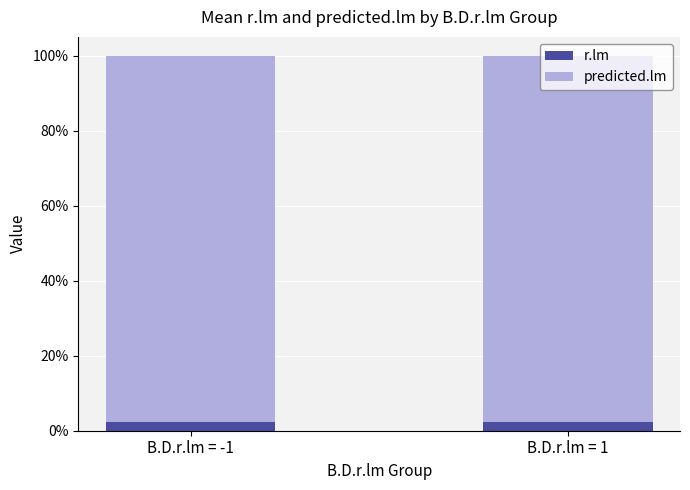

At B.D.r.lm = -1, list the series in order from smallest to largest.

r.lm, predicted.lm